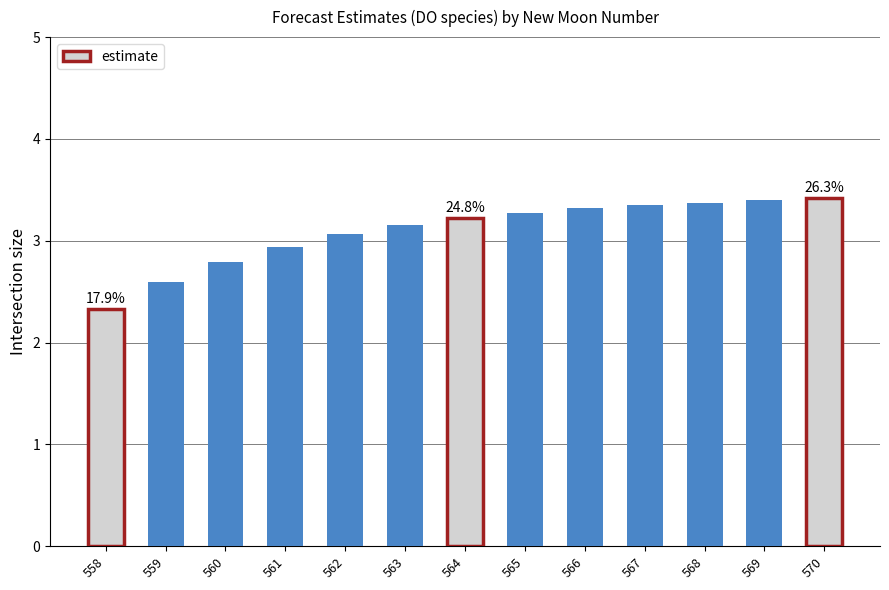

Reading left to right, transcribe all the data shown in this chart.

2.3	2.6	2.8	2.9	3.1	3.2	3.2	3.3	3.3	3.3	3.4	3.4	3.4